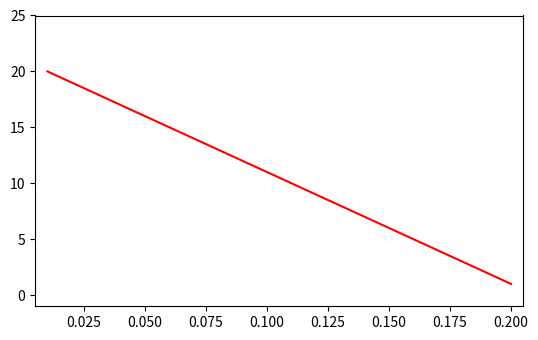

What is the maximum value shown in the chart?

20